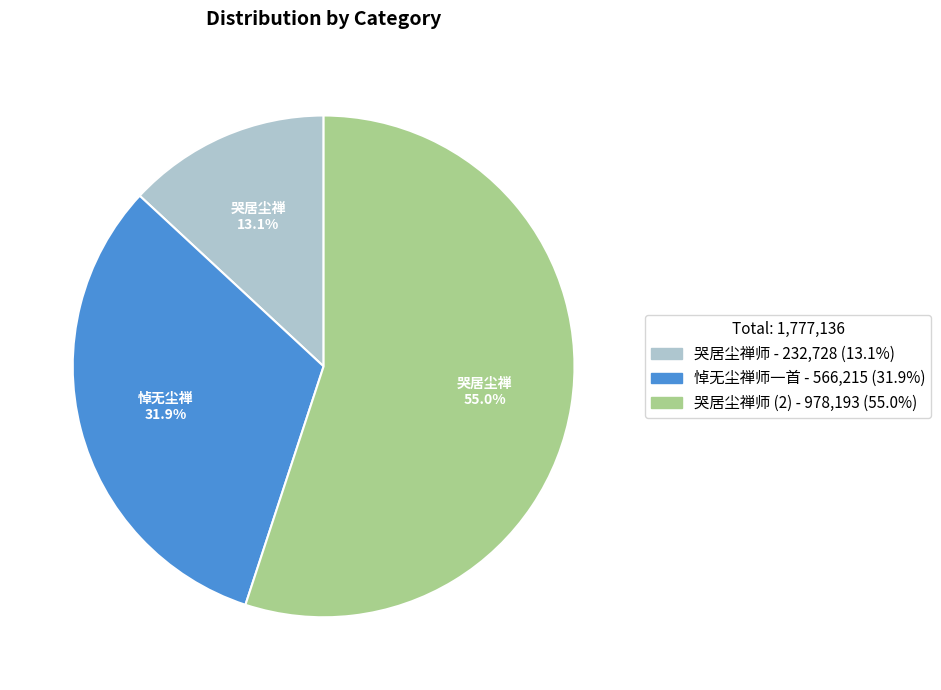

Which has a higher value, 哭居尘禅师 - 232,728 (13.1%) or 哭居尘禅师 (2) - 978,193 (55.0%)?

哭居尘禅师 (2) - 978,193 (55.0%)